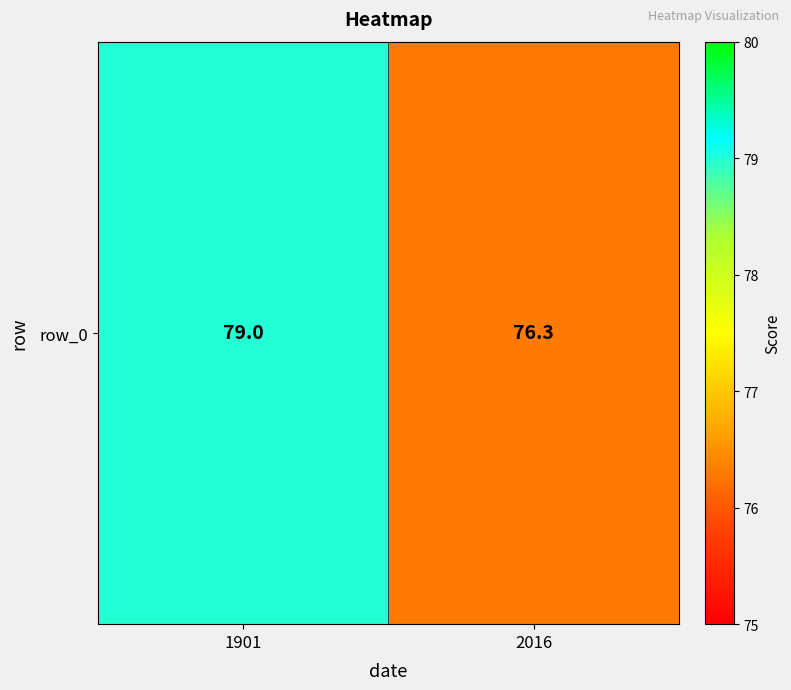

What is the sum of the values at 1901 and 2016?

155.3